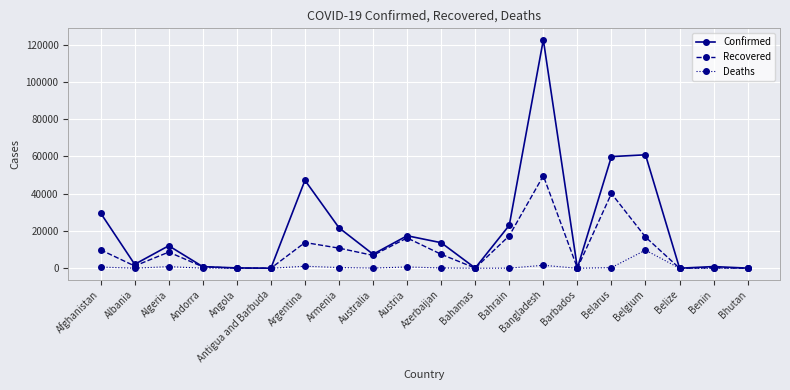

What is the value of the Recovered point at the 13th from the left?

17450